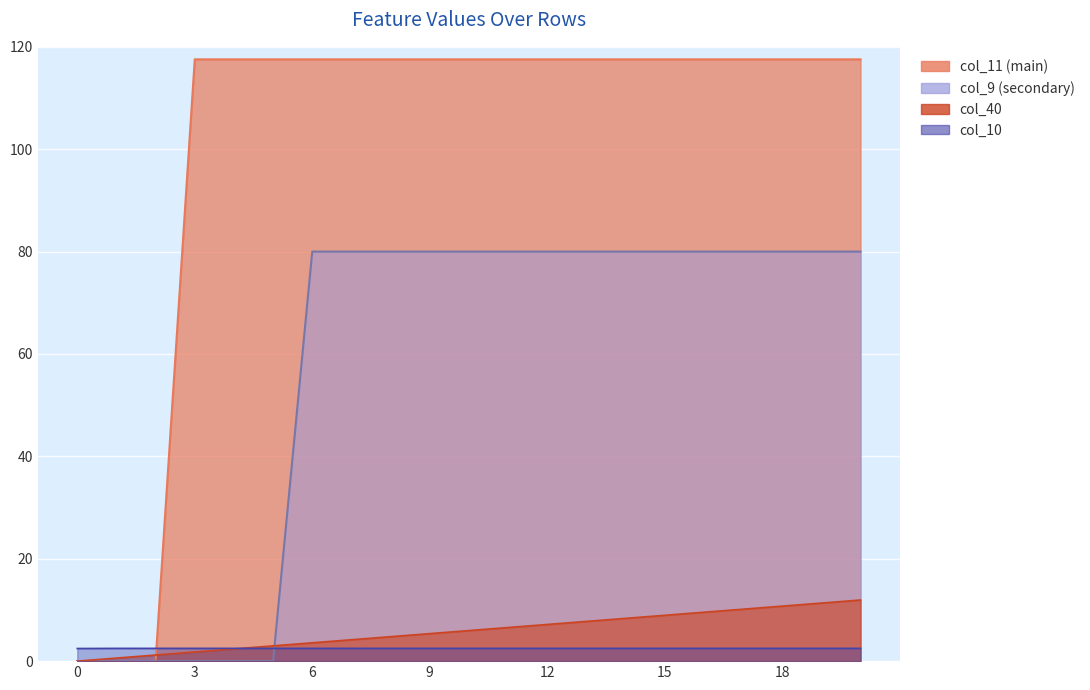

What are all the series names shown in the legend?

col_11, col_9, col_40, col_10